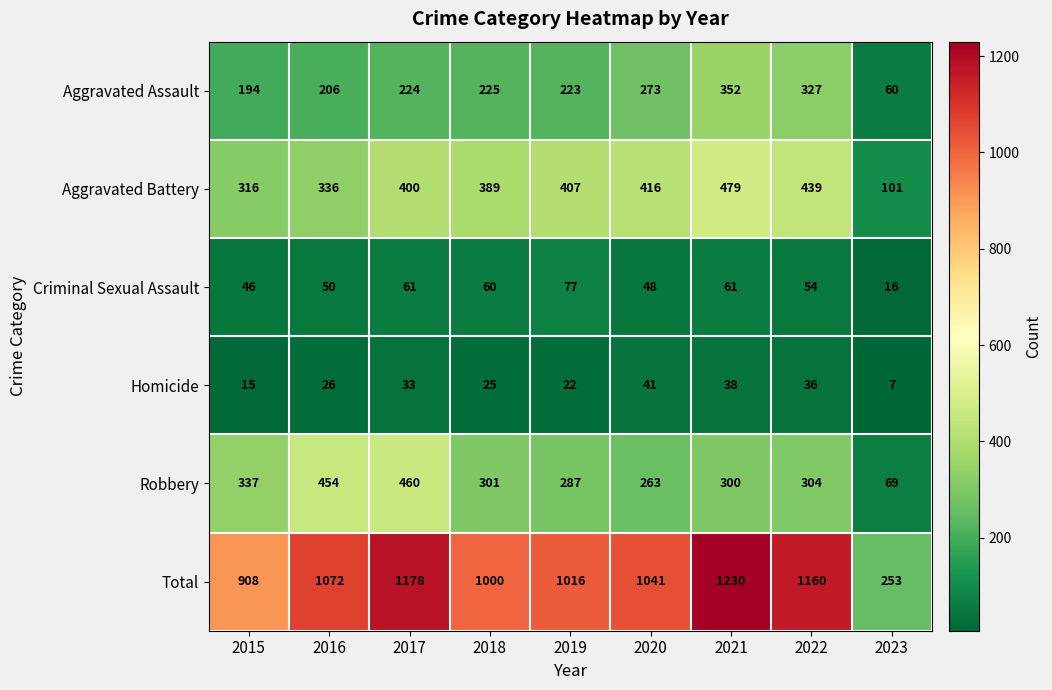

Where does the Criminal Sexual Assault series first go above 54?

2017